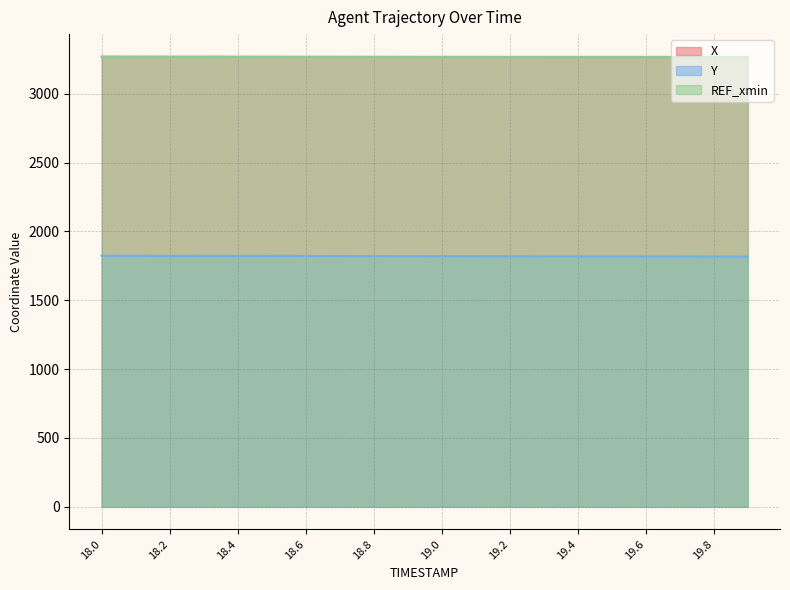

What is the difference between the maximum and minimum values in the X series?

2.4